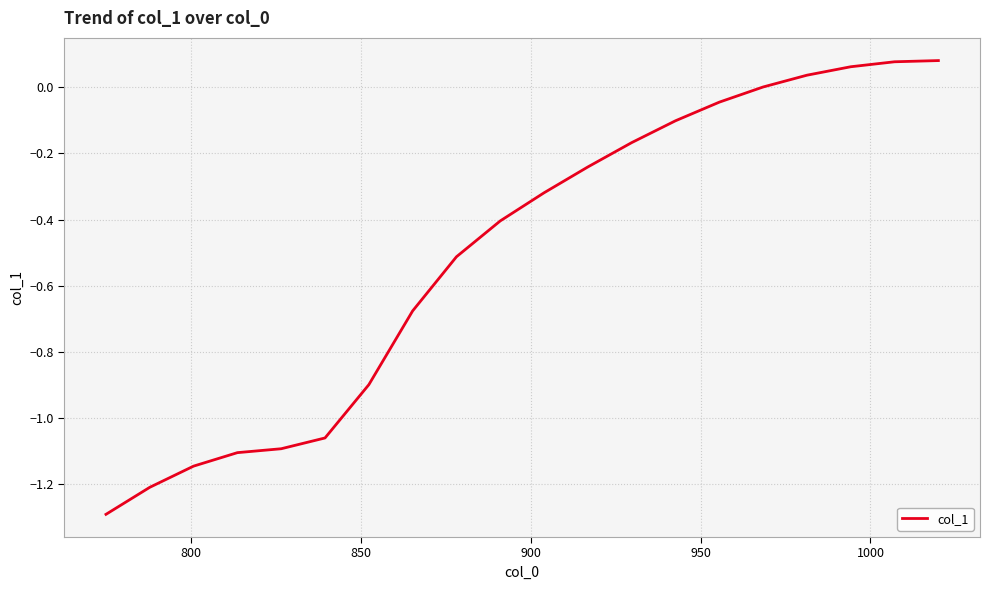

What is the average value?

-0.5